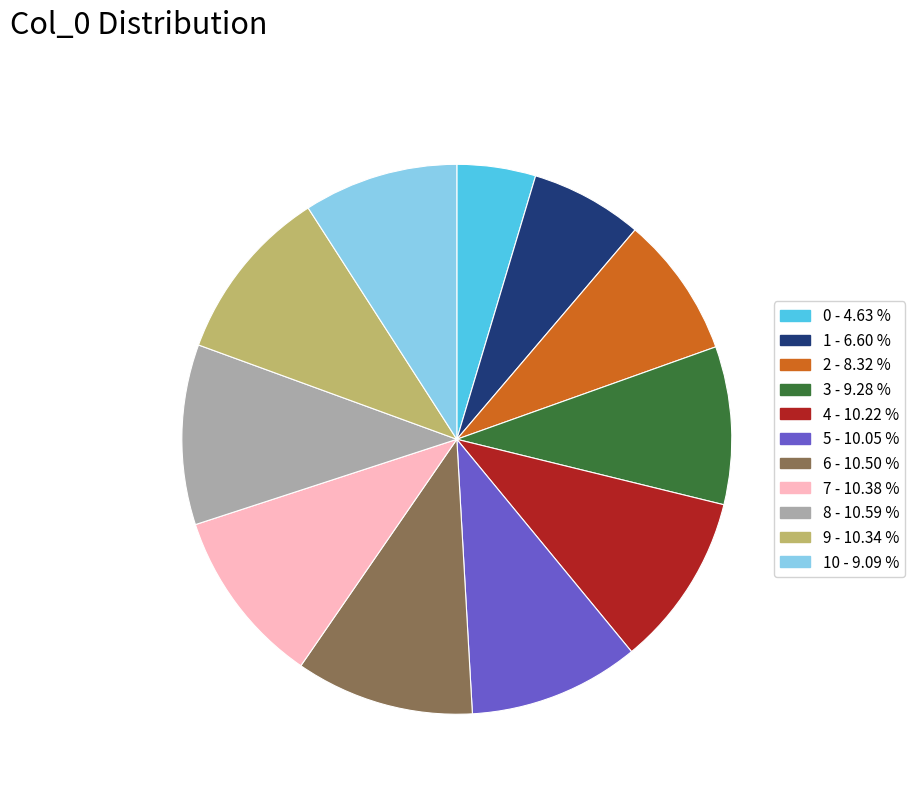

Is there any slice that represents more than half of the pie?

No